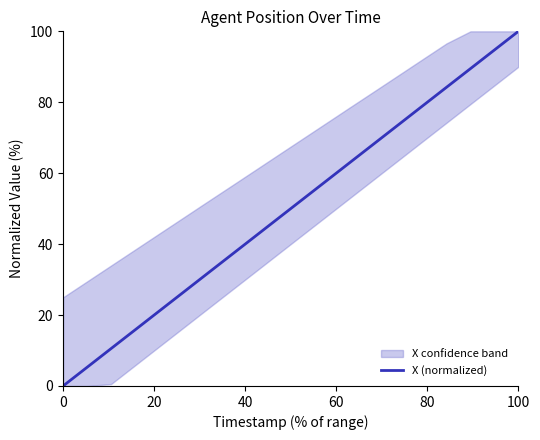

True or false: the data has more than 2 interior local peaks.

False